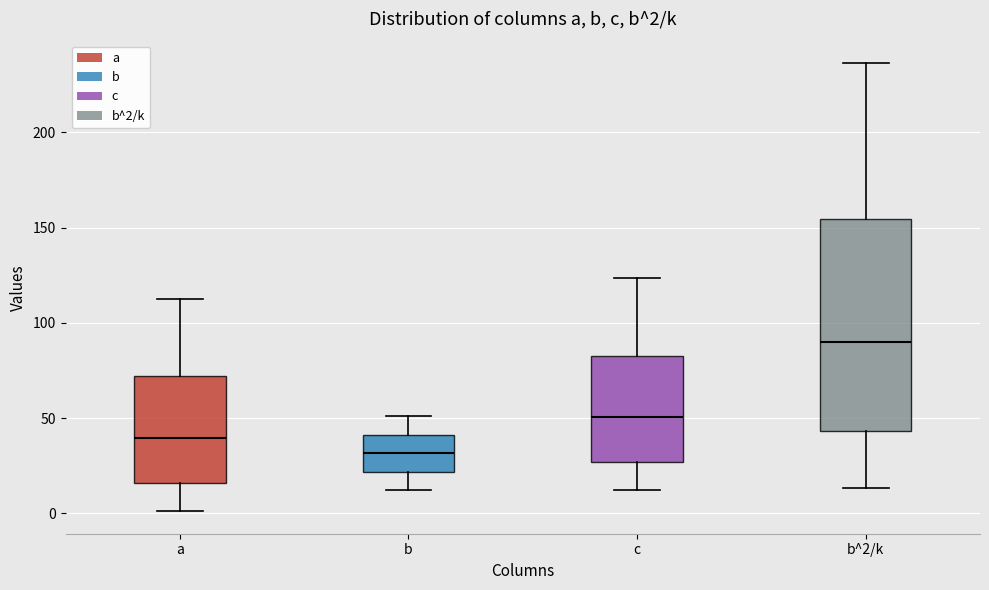

Which box has the lowest median line?

b